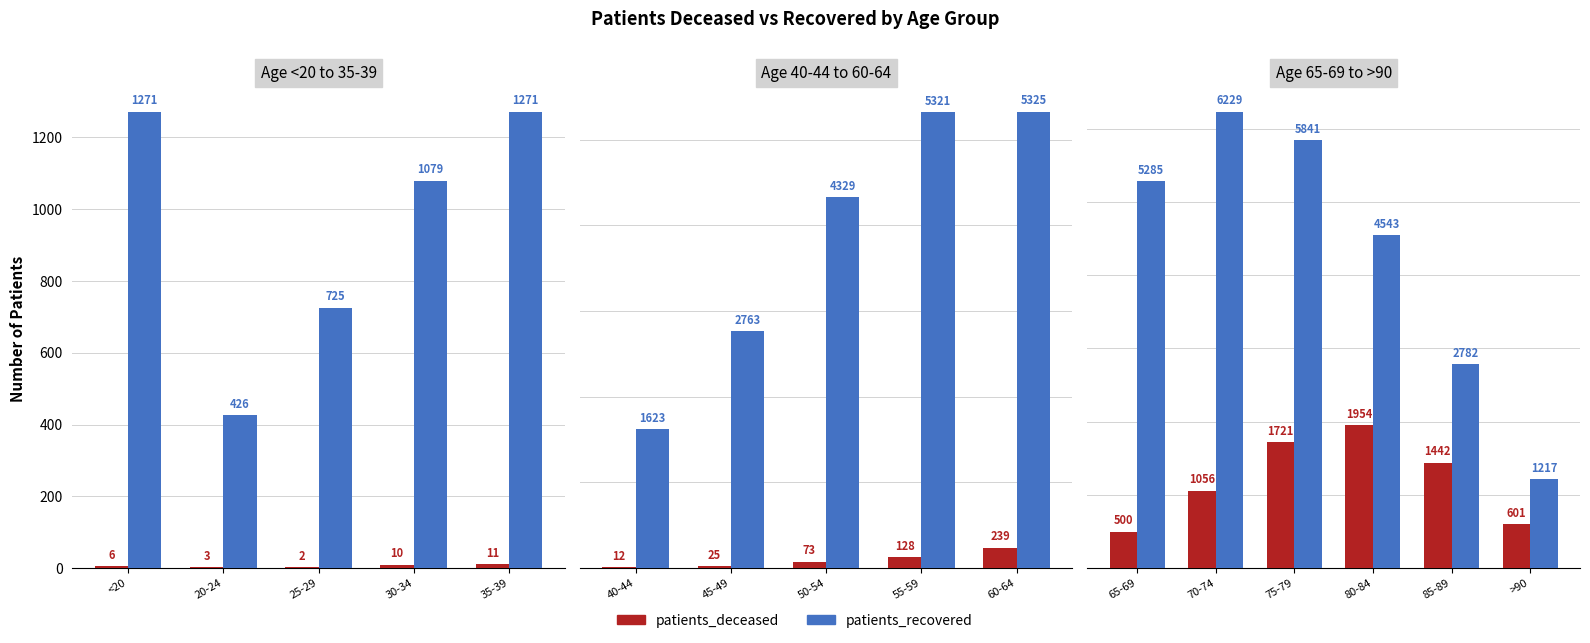

True or false: patients_recovered has a value of 10220 at 75-79.

False